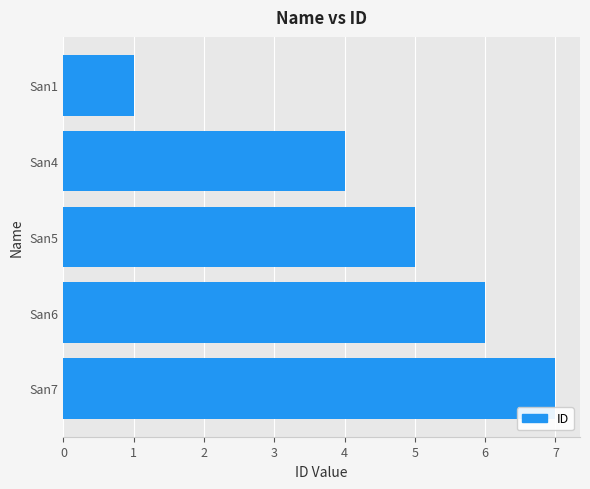

What is the greatest value displayed?

7